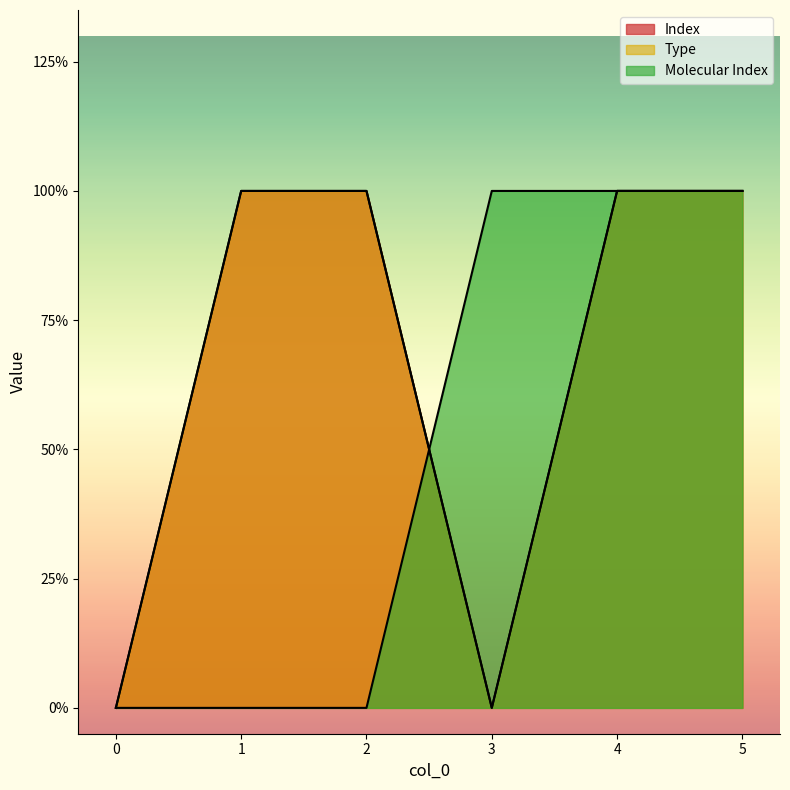

Does the chart display data point markers on the line(s)?

No